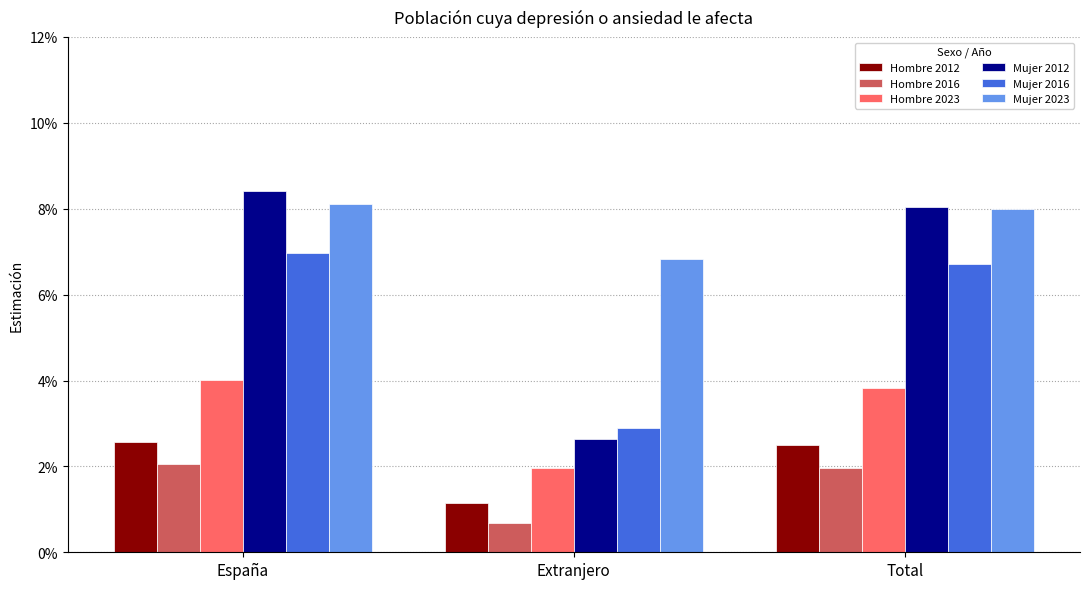

Reading left to right, list all the values displayed in this chart.

Hombre 2012: España=0.0	Extranjero=0.0	Total=0.0
Hombre 2016: España=0.0	Extranjero=0.0	Total=0.0
Hombre 2023: España=0.0	Extranjero=0.0	Total=0.0
Mujer 2012: España=0.1	Extranjero=0.0	Total=0.1
Mujer 2016: España=0.1	Extranjero=0.0	Total=0.1
Mujer 2023: España=0.1	Extranjero=0.1	Total=0.1